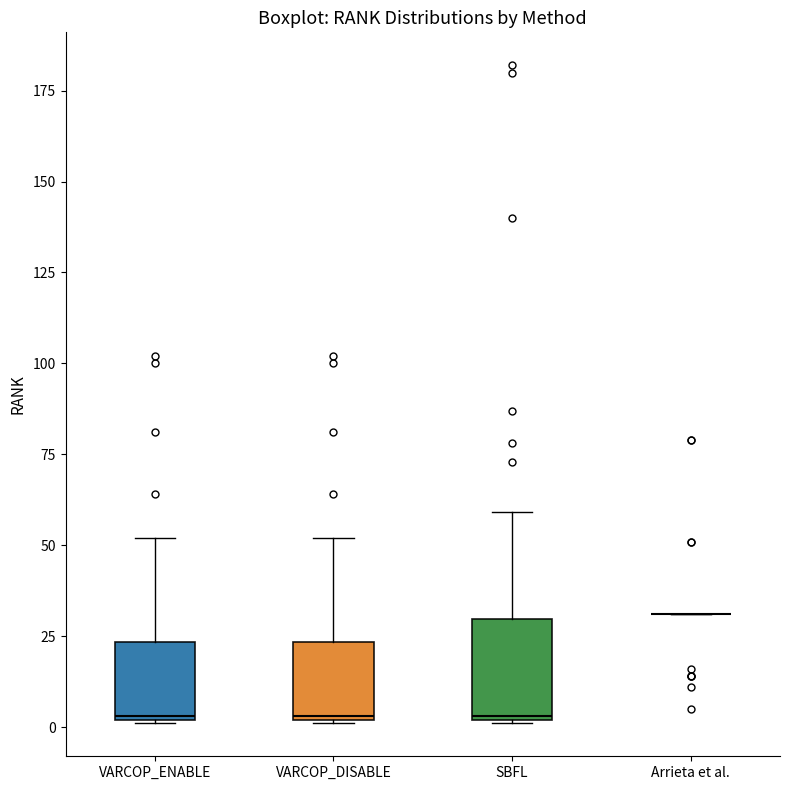

Where does the upper whisker of the box for SBFL end on the y-axis? The values are not printed on the chart, so give them approximately, as read against the axis.

60